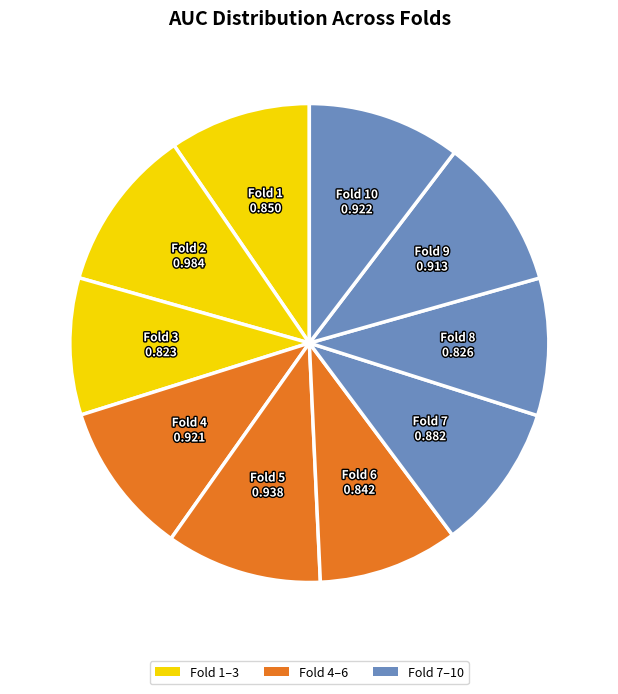

Count the number of slices in the pie.

10